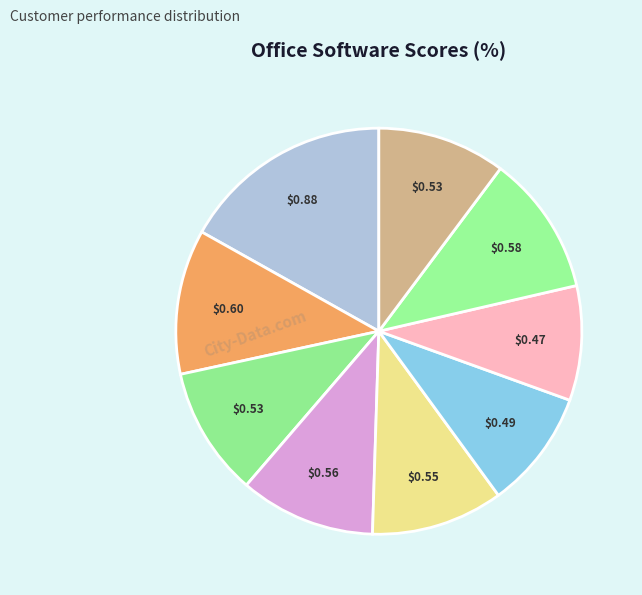

How many slices are in this pie chart?

9